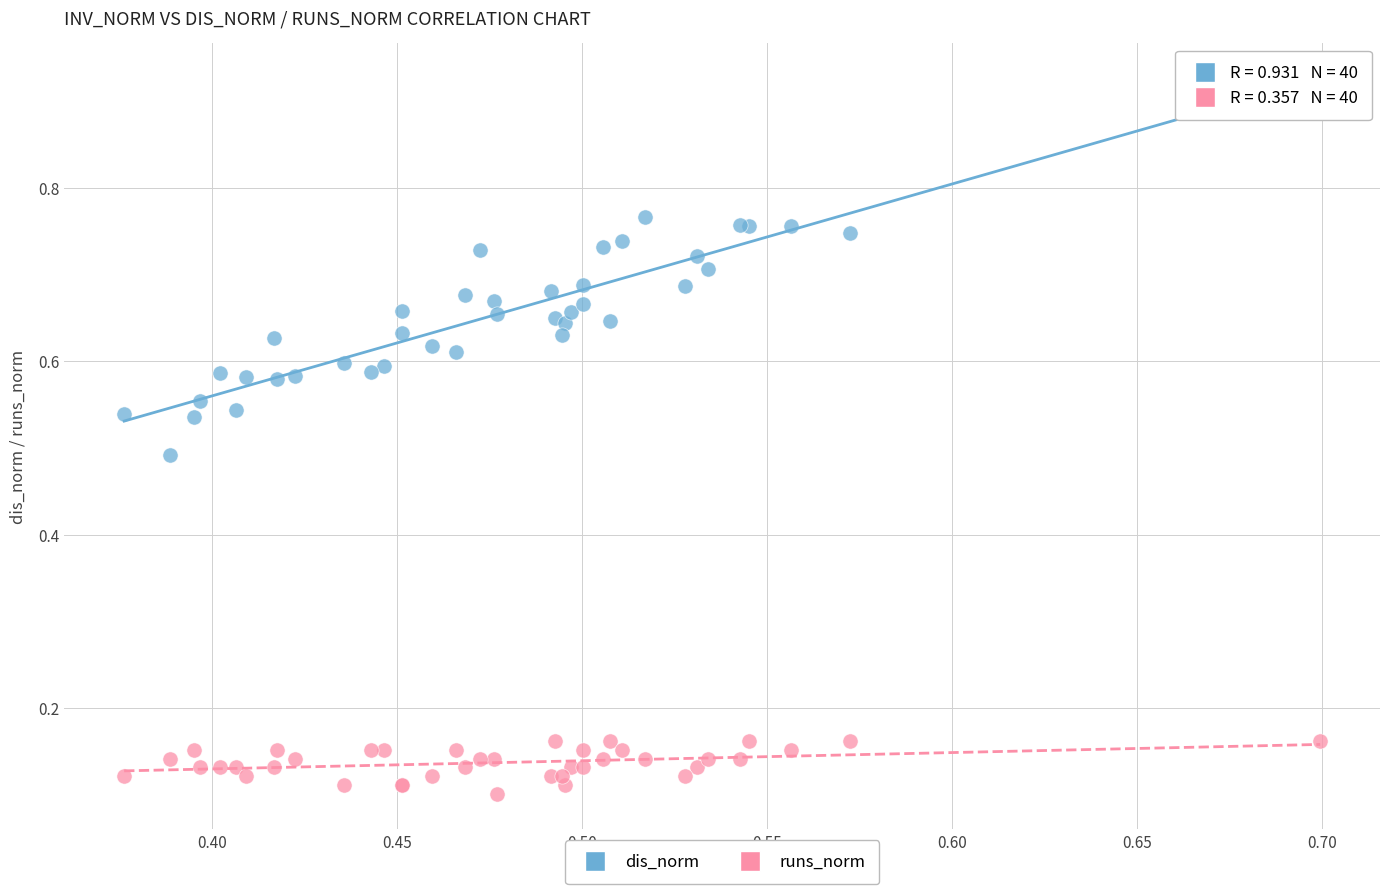

Which series reaches the minimum Y coordinate?

runs_norm